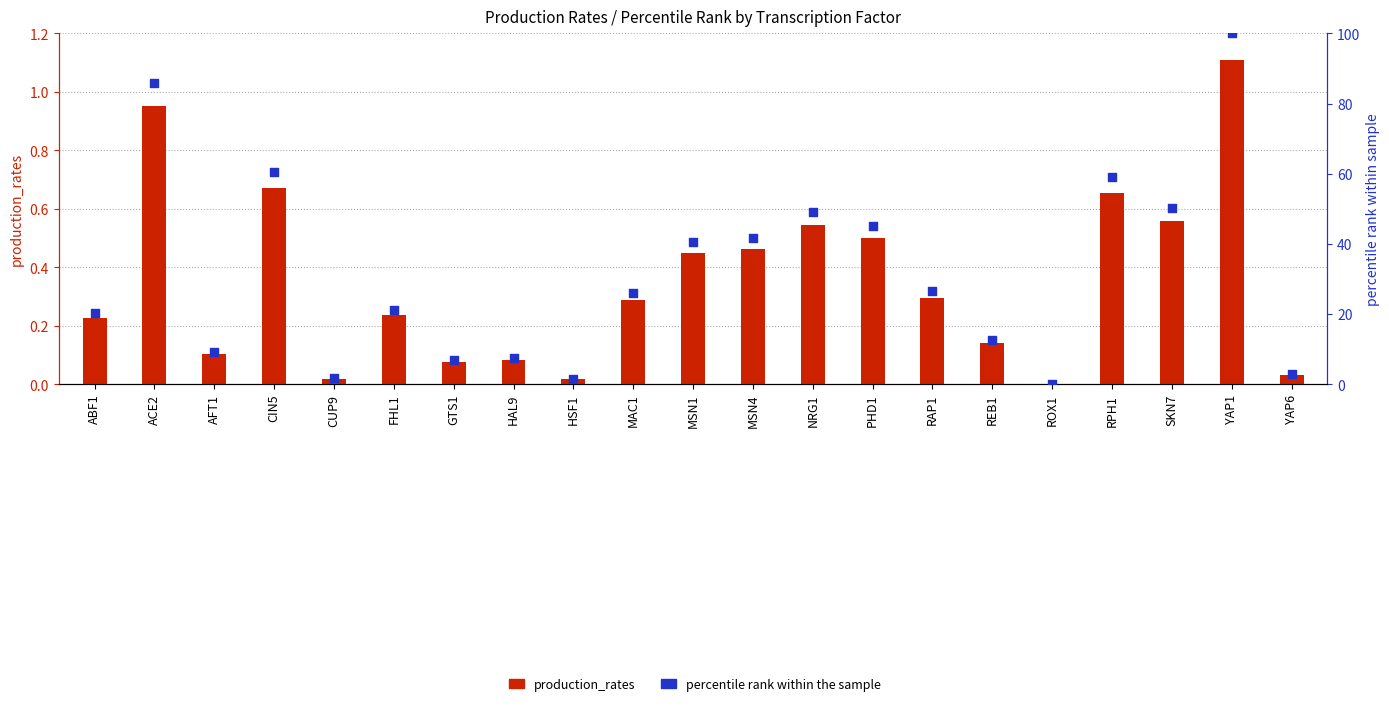

Which series reaches the maximum Y coordinate?

percentile rank within the sample